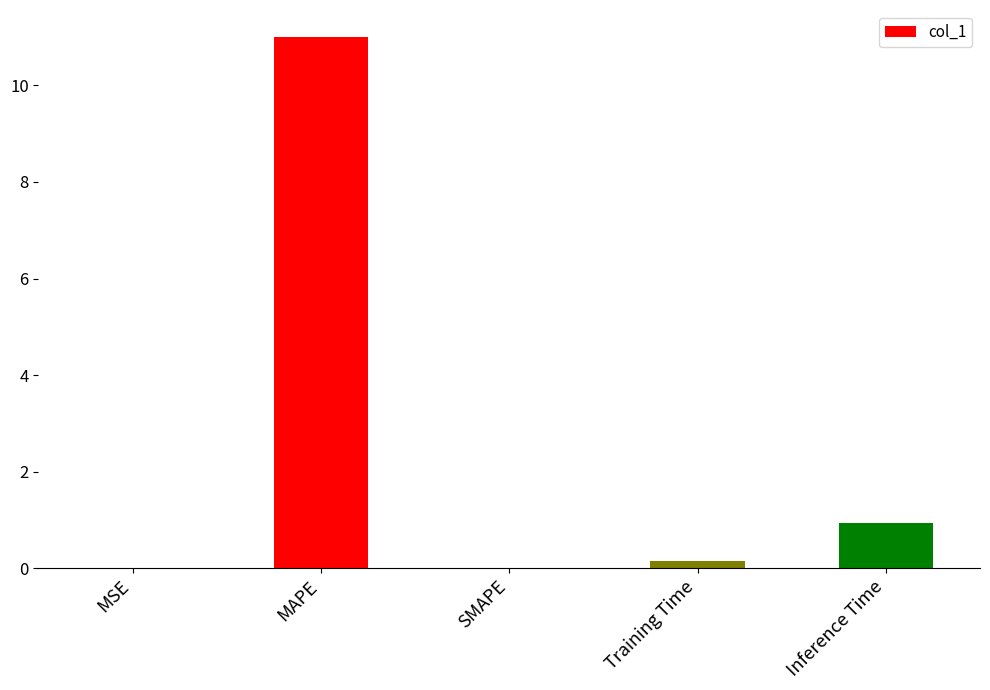

Are the bars horizontal?

No